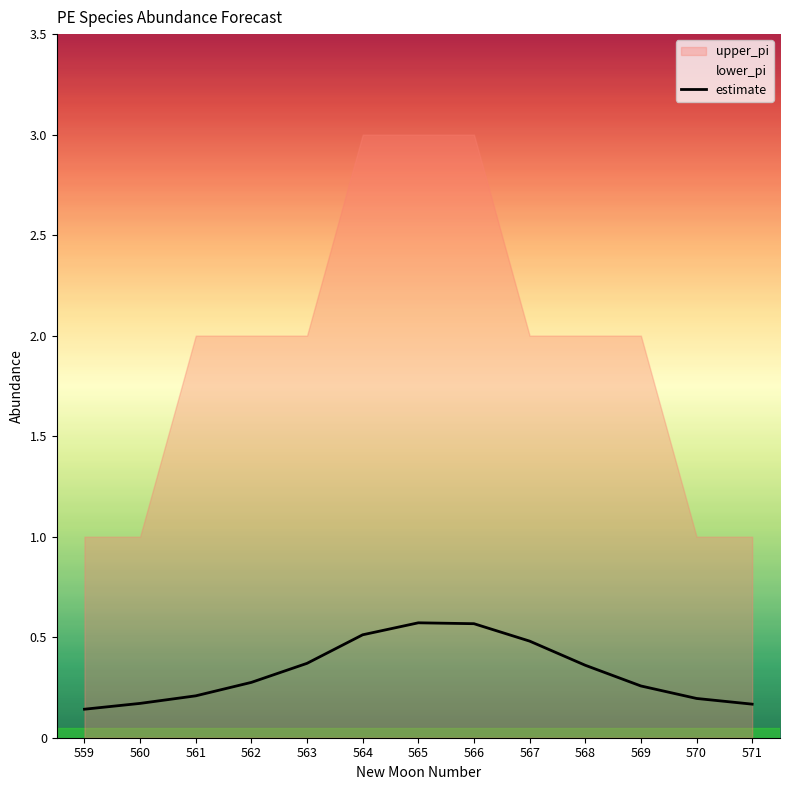

Reading left to right, extract all data points from this chart.

0.1	0.2	0.2	0.3	0.4	0.5	0.6	0.6	0.5	0.4	0.3	0.2	0.2